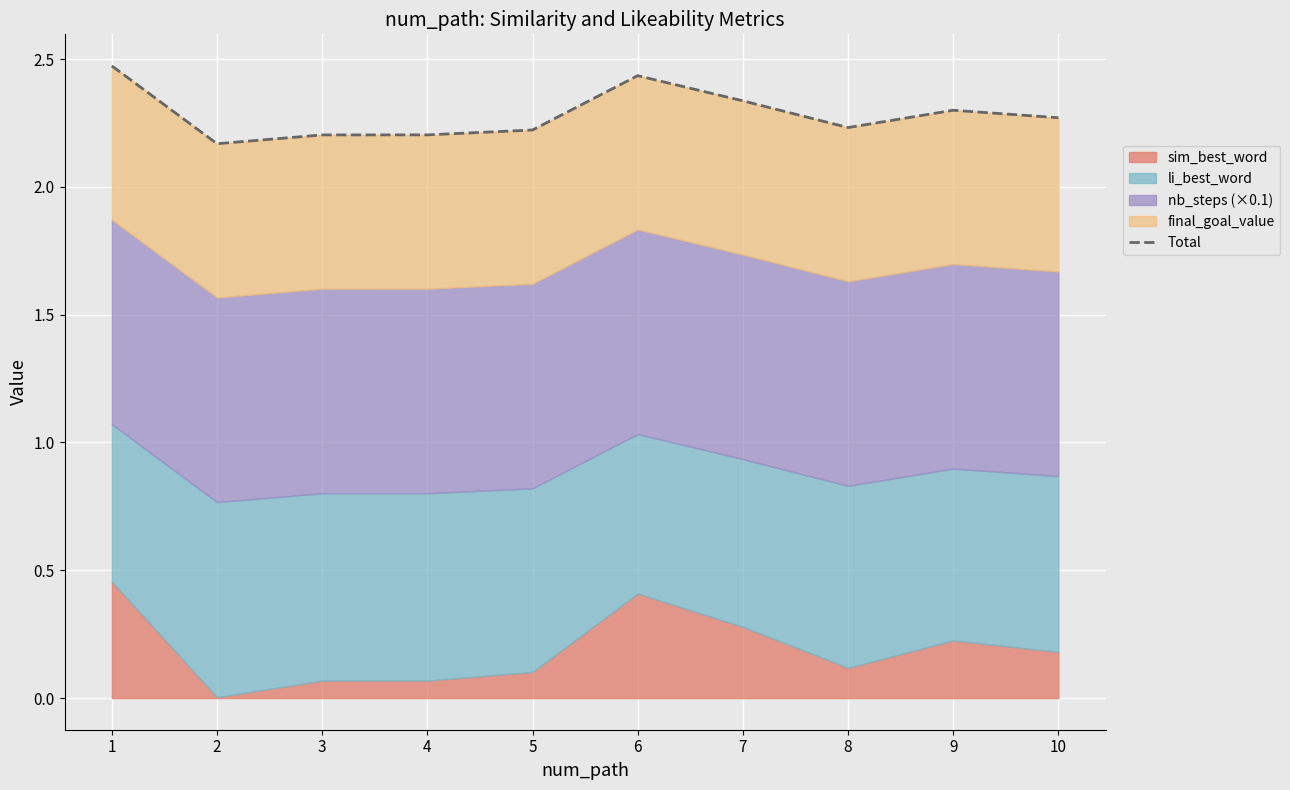

List the labels in order of value, largest first.

1, 6, 7, 9, 10, 8, 5, 4, 3, 2